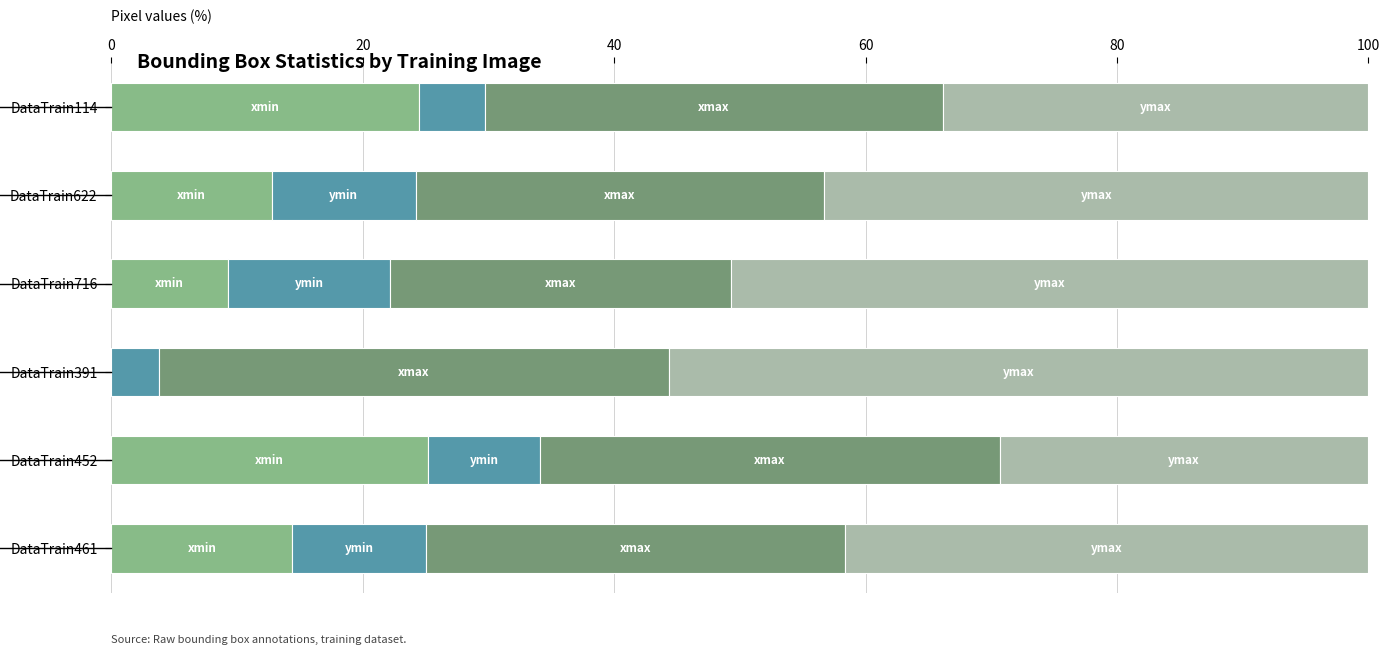

What is the total value across all series at DataTrain114?

100.0